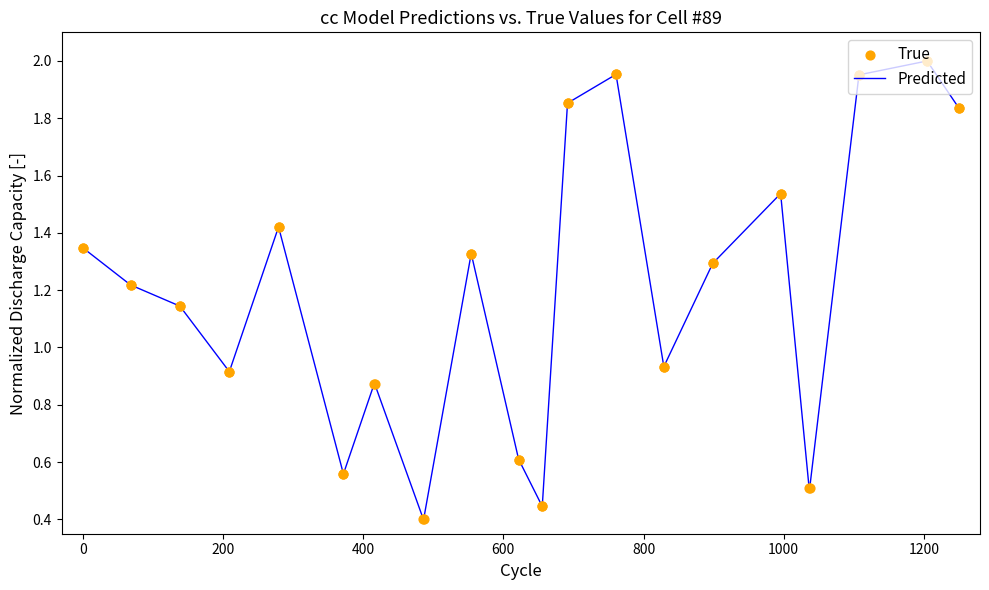

What is the difference between the maximum and minimum values?

1.6